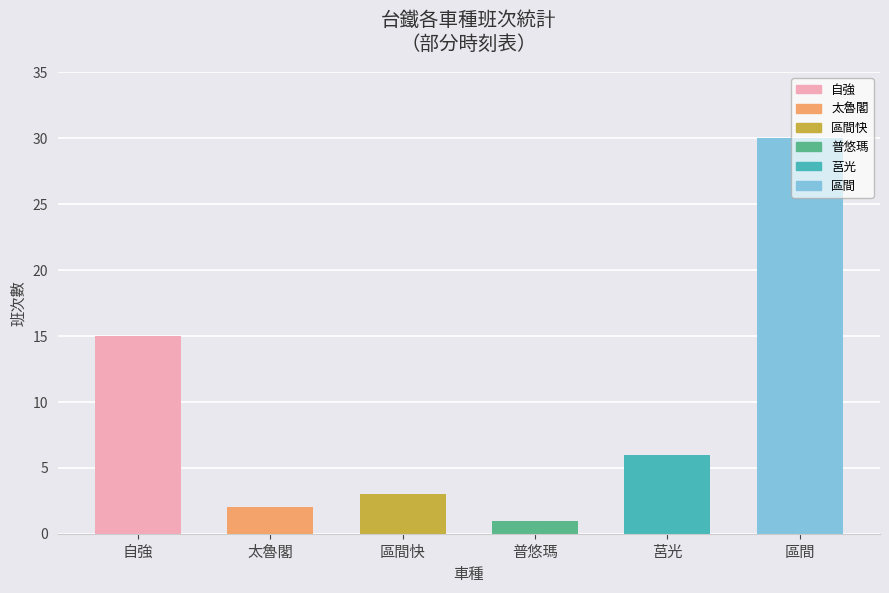

Reading left to right, extract all data points from this chart.

自強=15	太魯閣=2	區間快=3	普悠瑪=1	莒光=6	區間=30